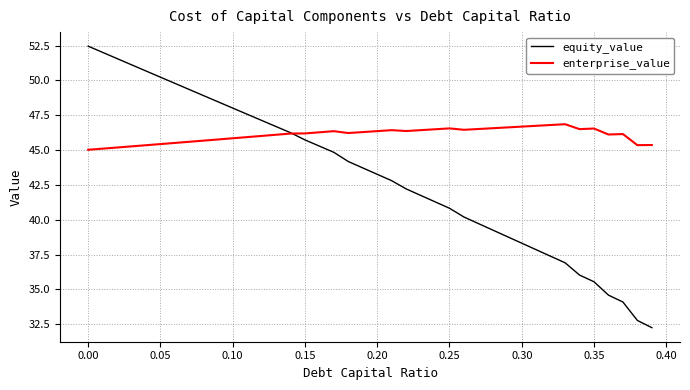

What is the difference between the second highest and minimum values in the enterprise_value series?

1.8